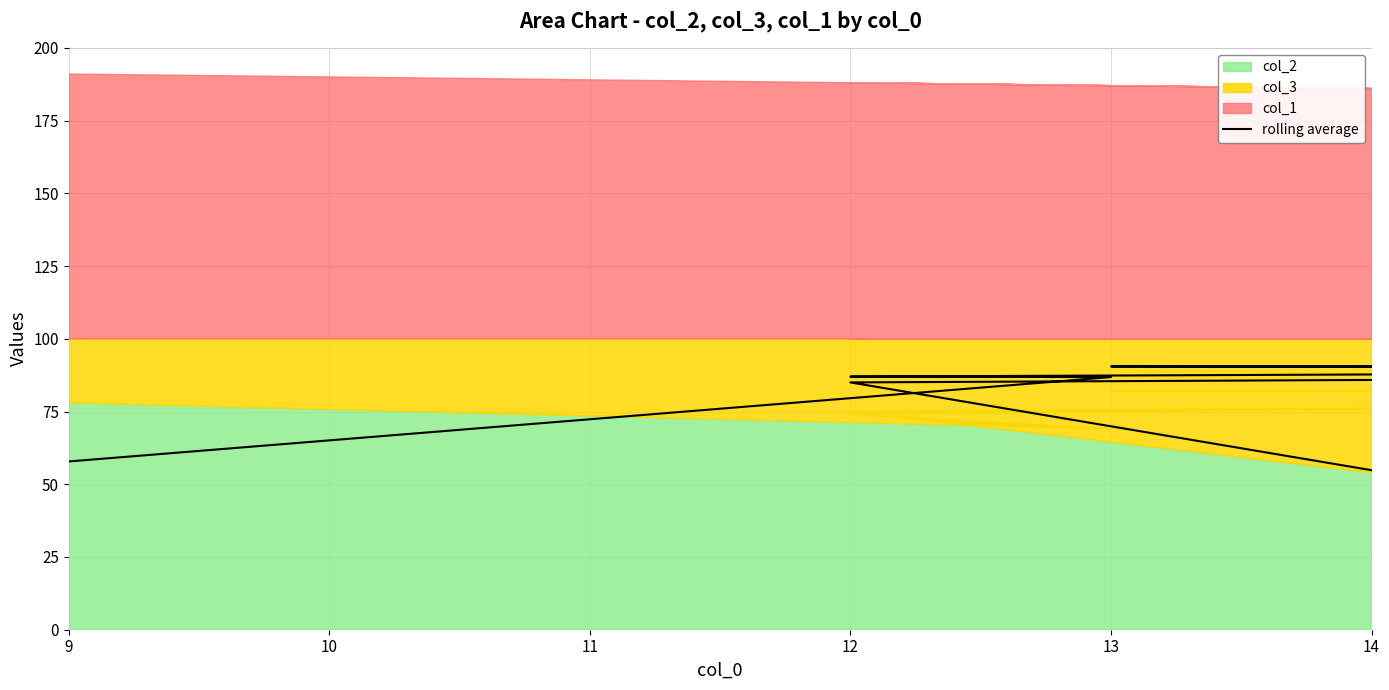

How many points are higher than both their immediate neighbors (excluding endpoints)?

1